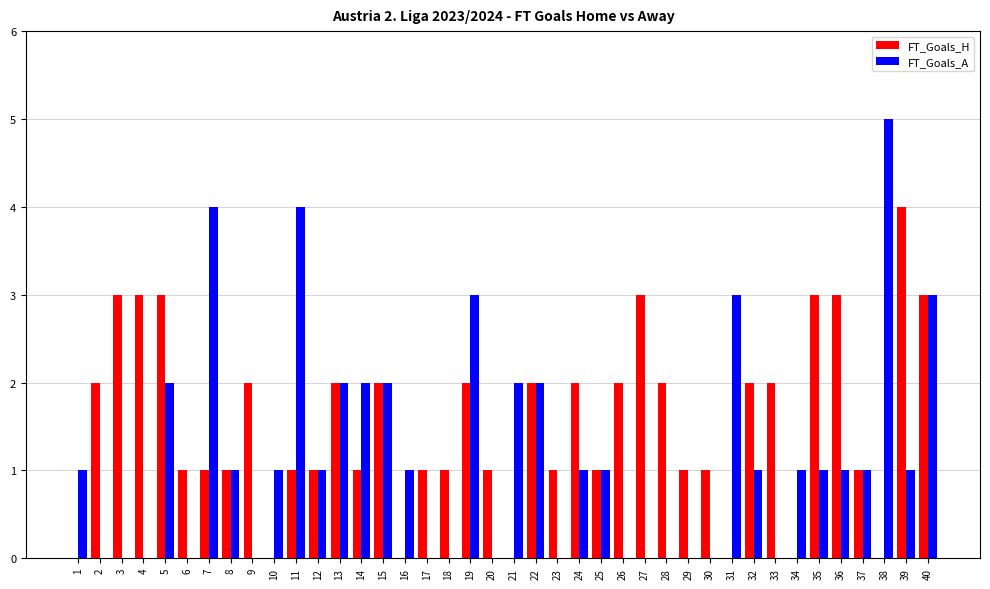

At which category is the sum across all series the highest?

40